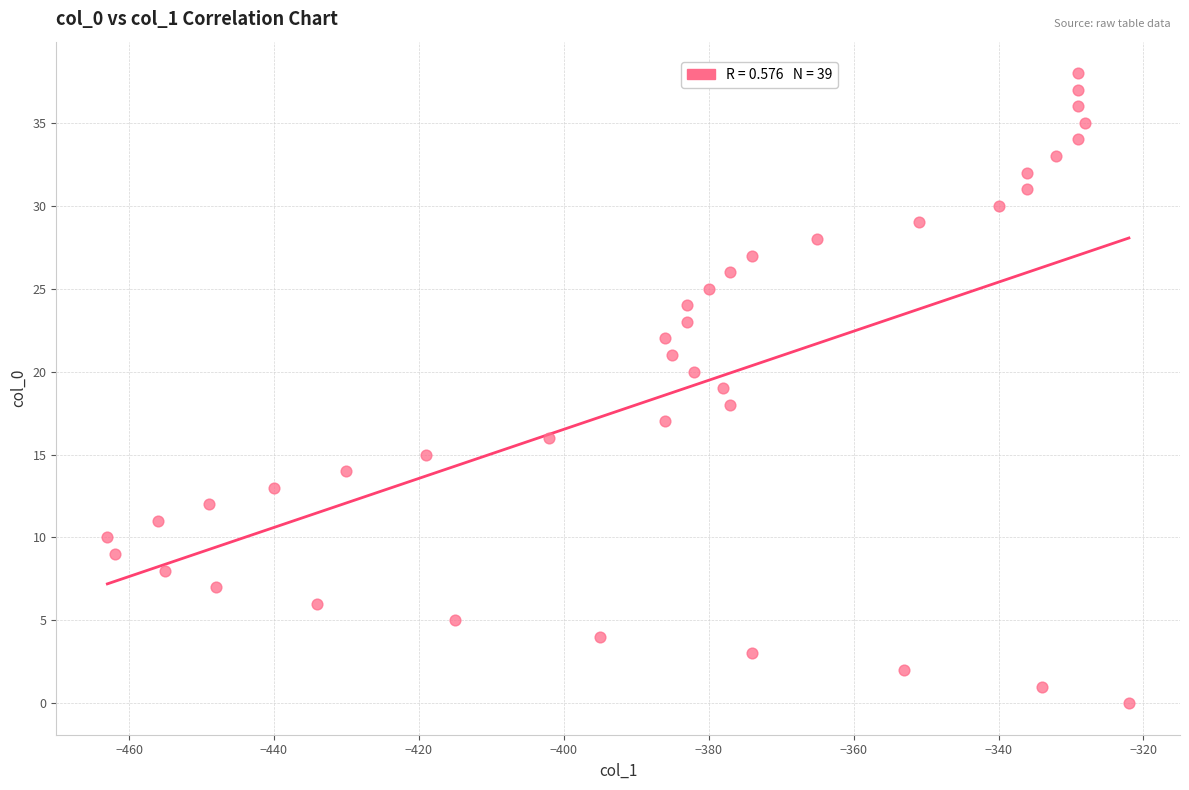

What is the range of Y values (max minus min)?

38